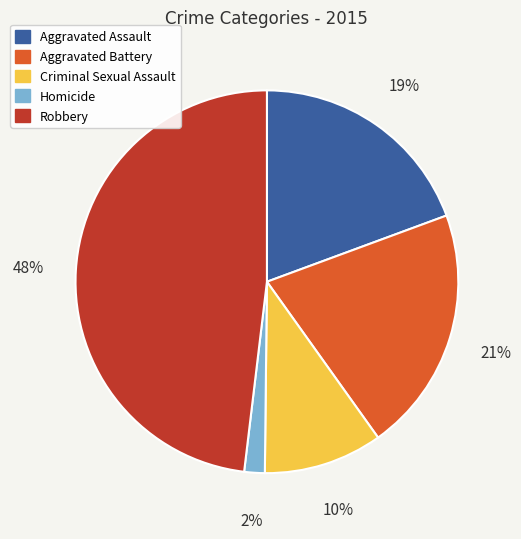

Is it true that Robbery is 61% of the pie?

False